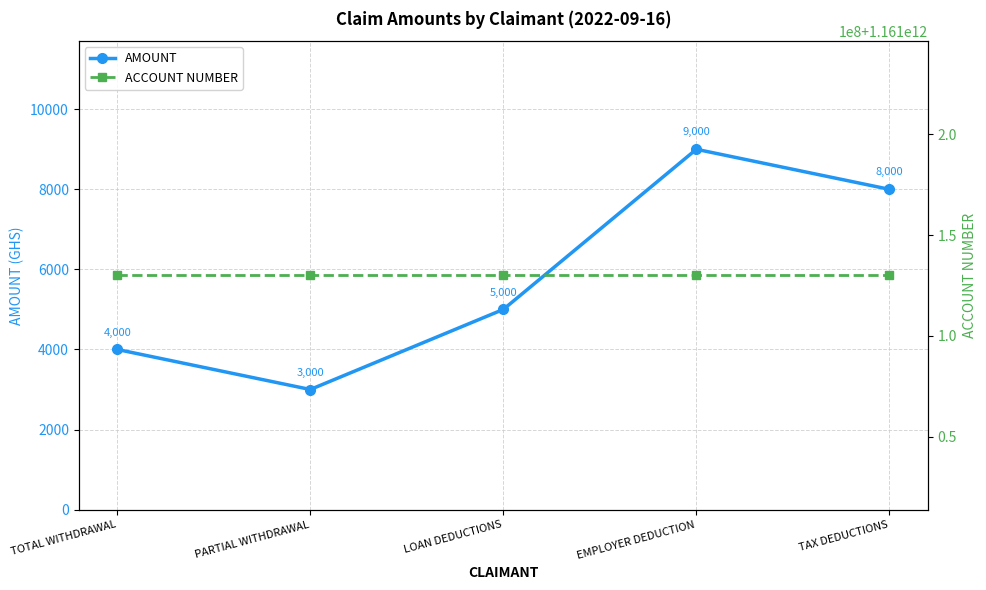

Which series has the largest total across all categories?

ACCOUNT NUMBER